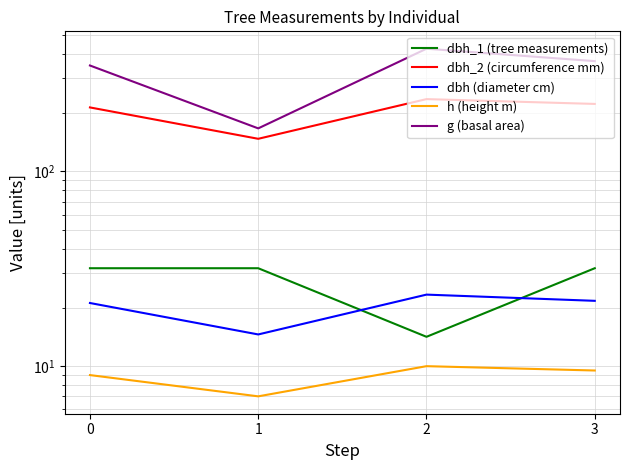

What is the total value across all series at 2?

708.8